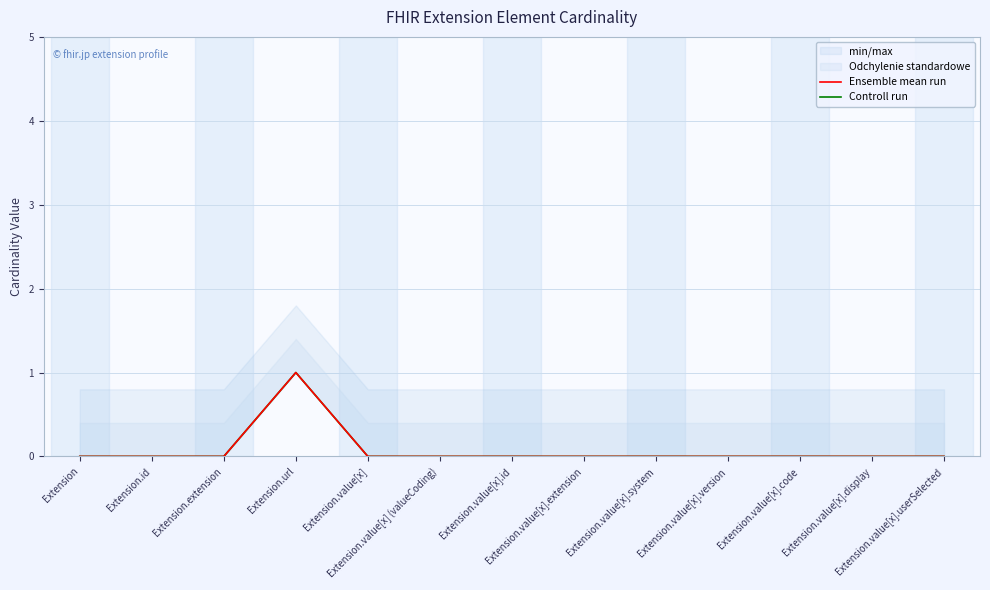

Reading right to left, transcribe all the data shown in this chart.

Ensemble mean run: 0	0	0	0	0	0	0	0	0	1	0	0	0
Controll run: 0	0	0	0	0	0	0	0	0	1	0	0	0